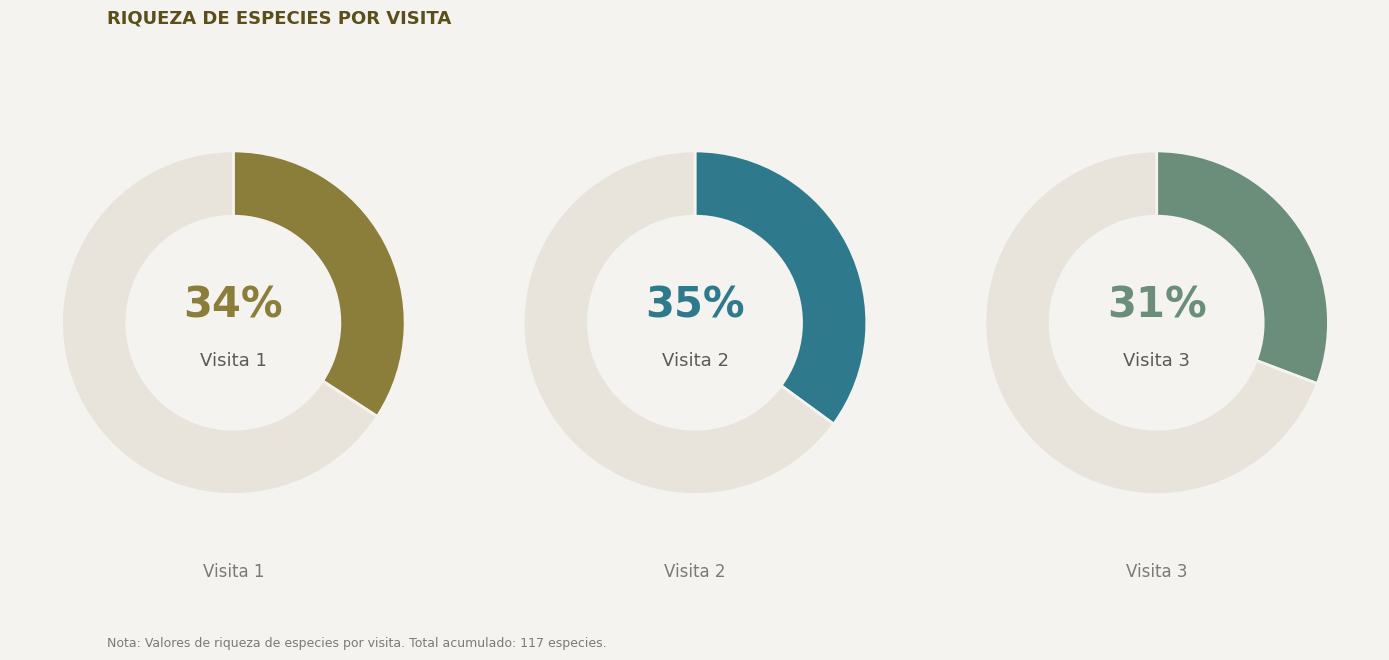

To the nearest percent, what portion does 1 represent?

34%